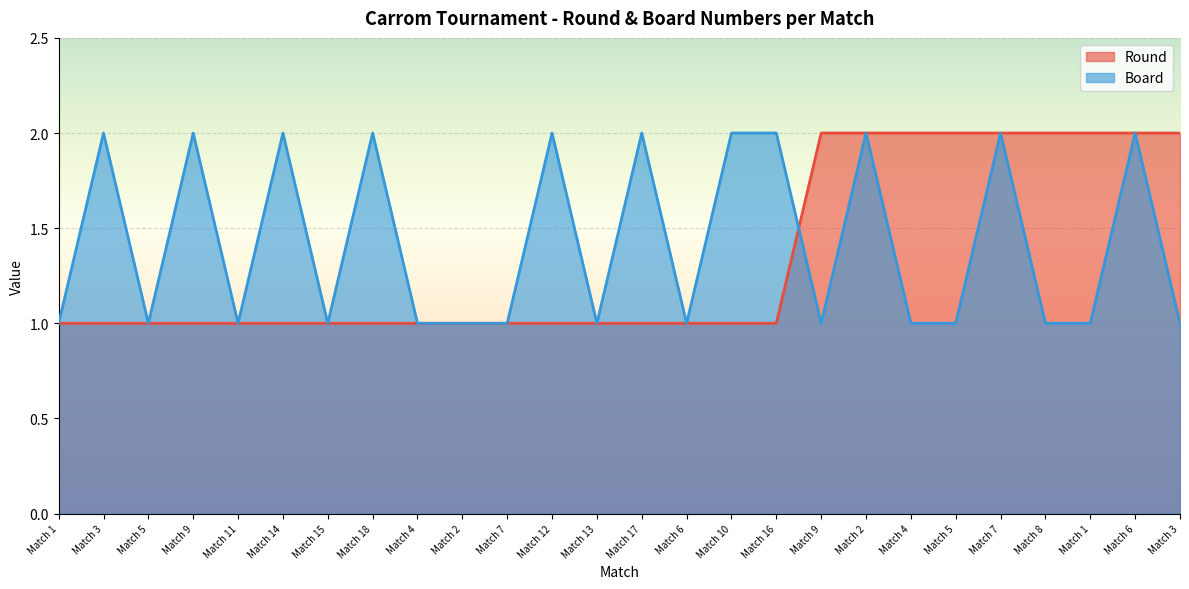

At Match 4, list the series in order from smallest to largest.

Round, Board